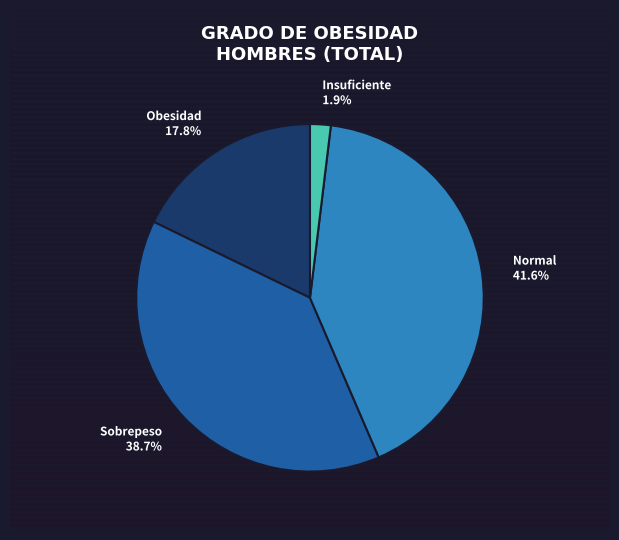

To the nearest percent, what is the difference between the Normal and Insuficiente slice percentages?

40%